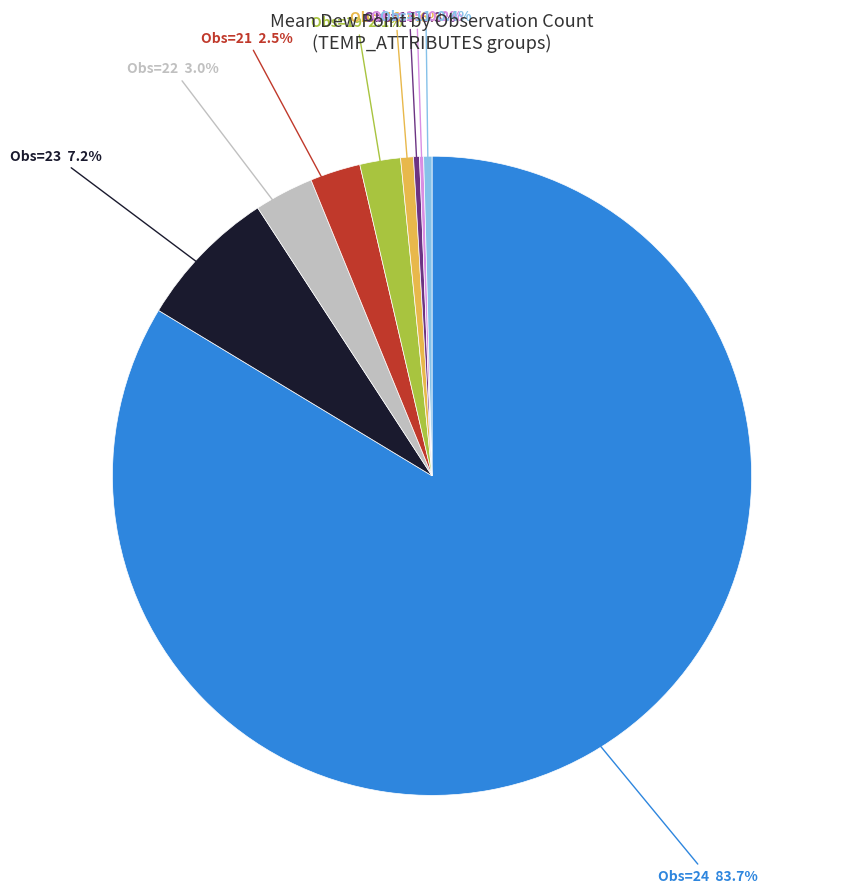

To the nearest percent, what is the average slice percentage?

11%